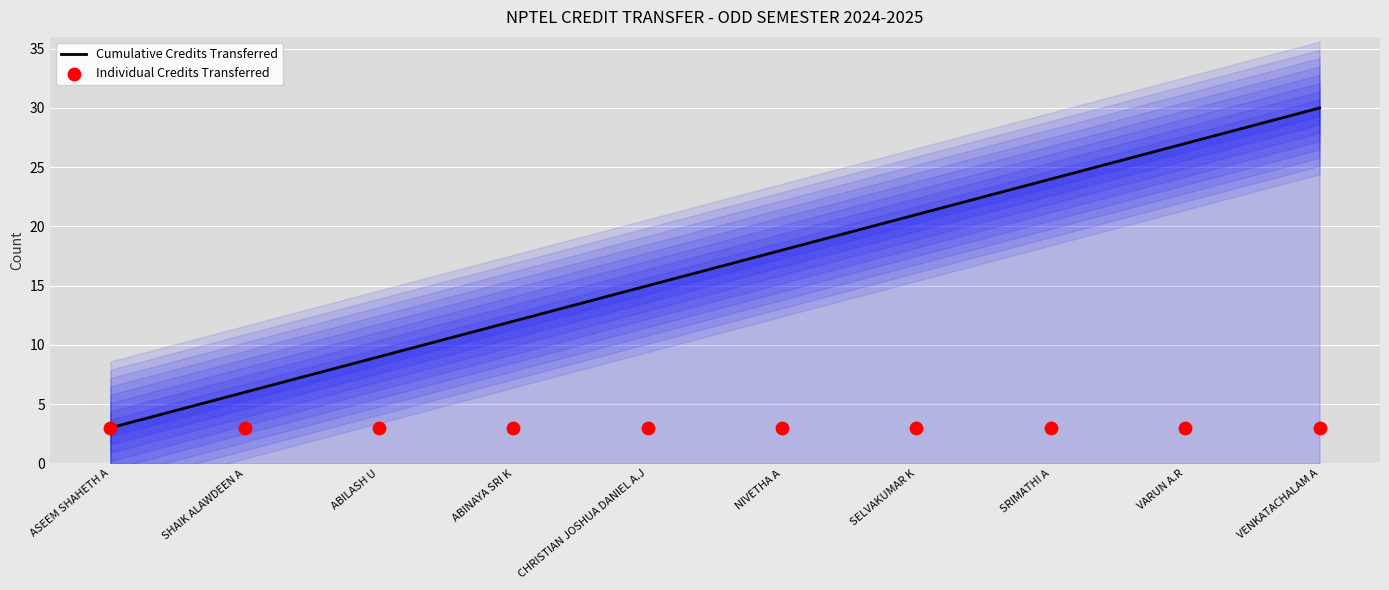

Which series reaches the minimum Y coordinate?

Cumulative Credits Transferred